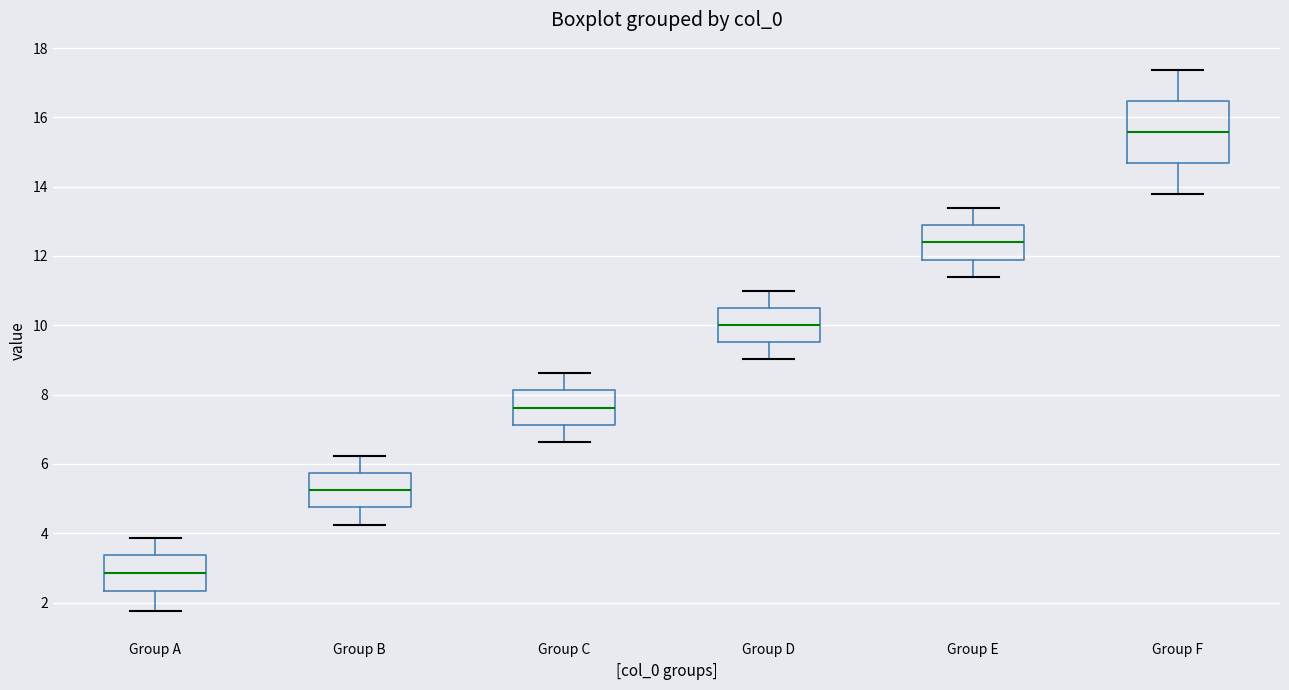

Reading left to right, read every box against the y-axis: the position of its median line, the range the box covers, and the ends of its whiskers. The values are not printed on the chart, so give them approximately, as read against the axis.

Group A: median 2.8, box 2.4 to 3.4, whiskers 1.8 to 3.8
Group B: median 5.2, box 4.8 to 5.8, whiskers 4.2 to 6.2
Group C: median 7.6, box 7.2 to 8.2, whiskers 6.6 to 8.6
Group D: median 10.0, box 9.6 to 10.6, whiskers 9.0 to 11.0
Group E: median 12.4, box 11.8 to 12.8, whiskers 11.4 to 13.4
Group F: median 15.6, box 14.6 to 16.4, whiskers 13.8 to 17.4